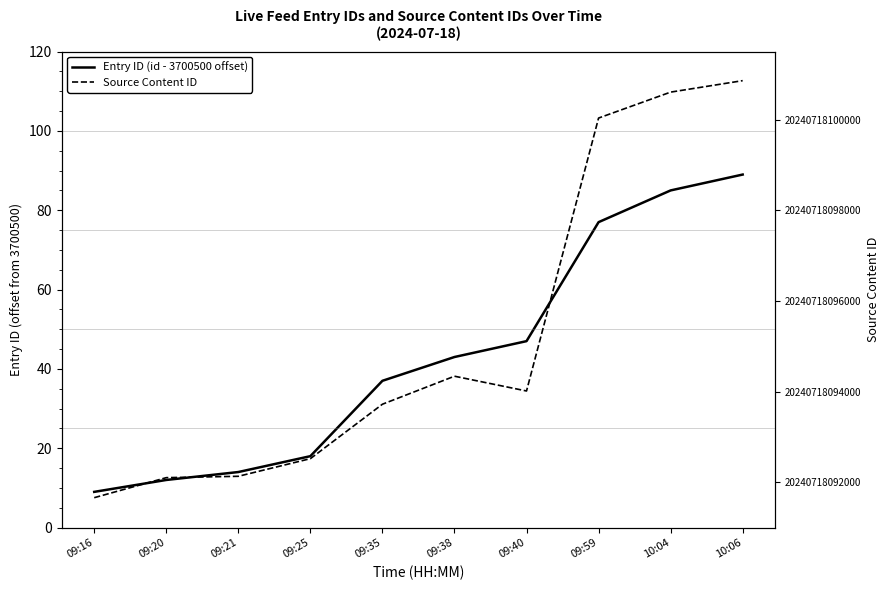

Reading left to right, what are all the values shown in this chart?

Entry ID (id - 3700500 offset): 09:16=9	09:20=12	09:21=14	09:25=18	09:35=37	09:38=43	09:40=47	09:59=77	10:04=85	10:06=89
Source Content ID: 09:16=20240718091659	09:20=20240718092101	09:21=20240718092131	09:25=20240718092520	09:35=20240718093721	09:38=20240718094339	09:40=20240718094013	09:59=20240718100034	10:04=20240718100606	10:06=20240718100859